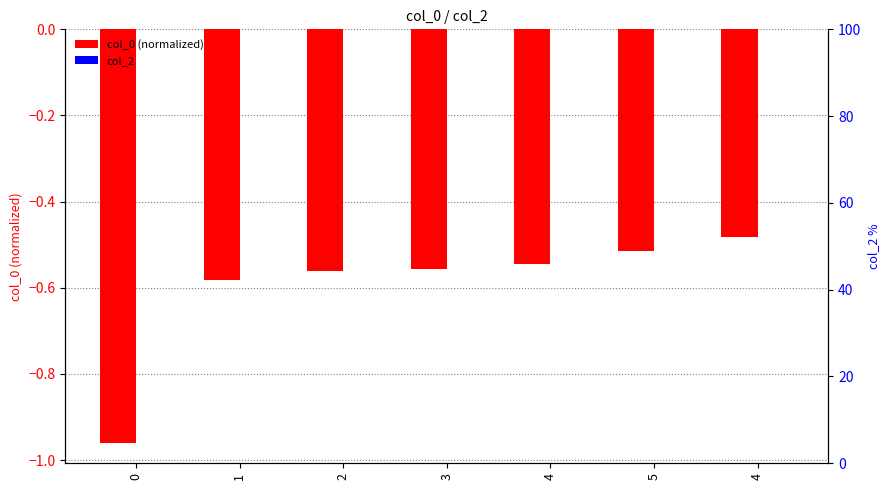

Reading left to right, what are all the values shown in this chart?

col_0 (normalized): 0=-1.0	1=-0.6	2=-0.6	3=-0.6	4=-0.5	5=-0.5	4=-0.5
col_2: 0=0.0	1=0.0	2=0.0	3=0.0	4=0.0	5=0.0	4=0.0